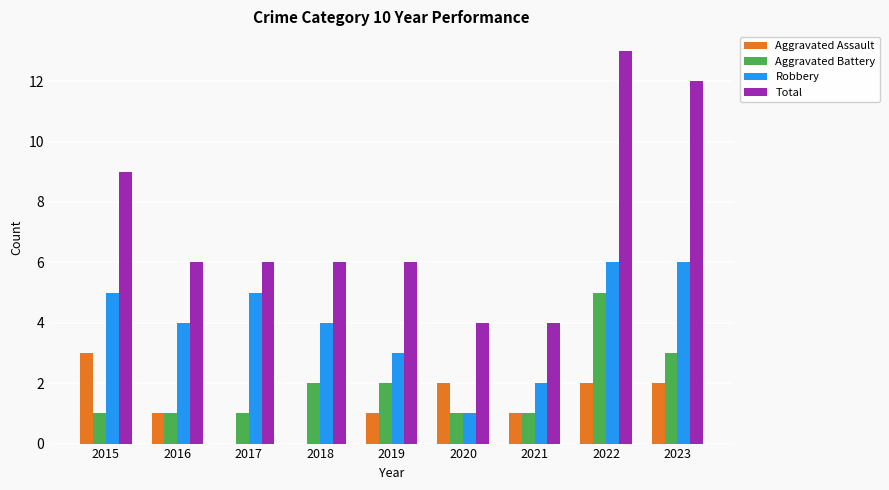

What is the highest value of the Total series?

13